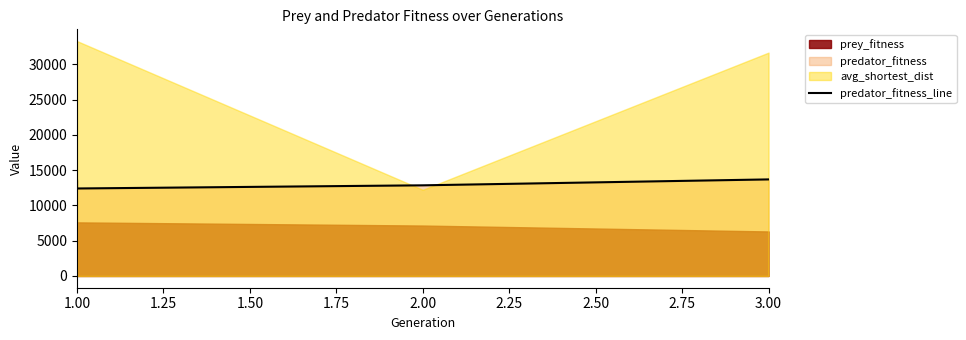

How many lines are shown in the chart?

1